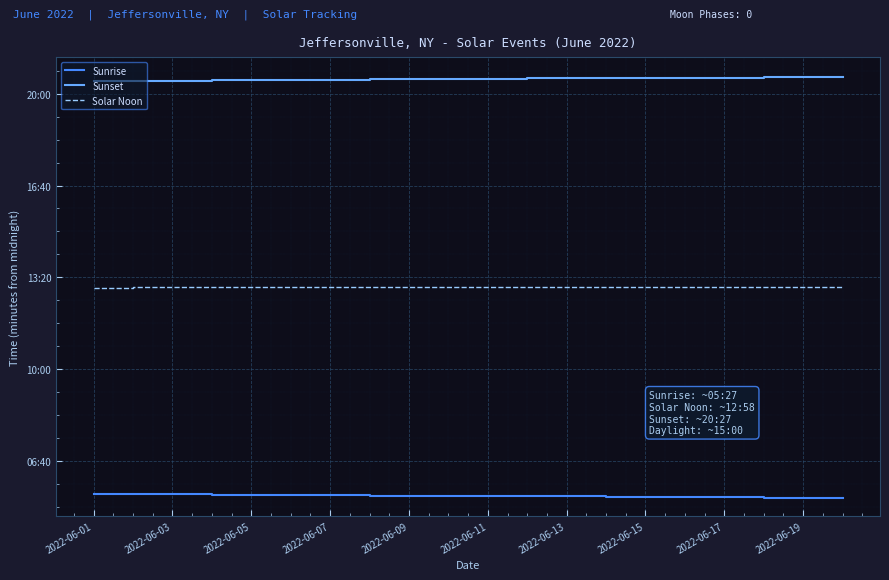

Is this an area chart (filled region under the line)?

No